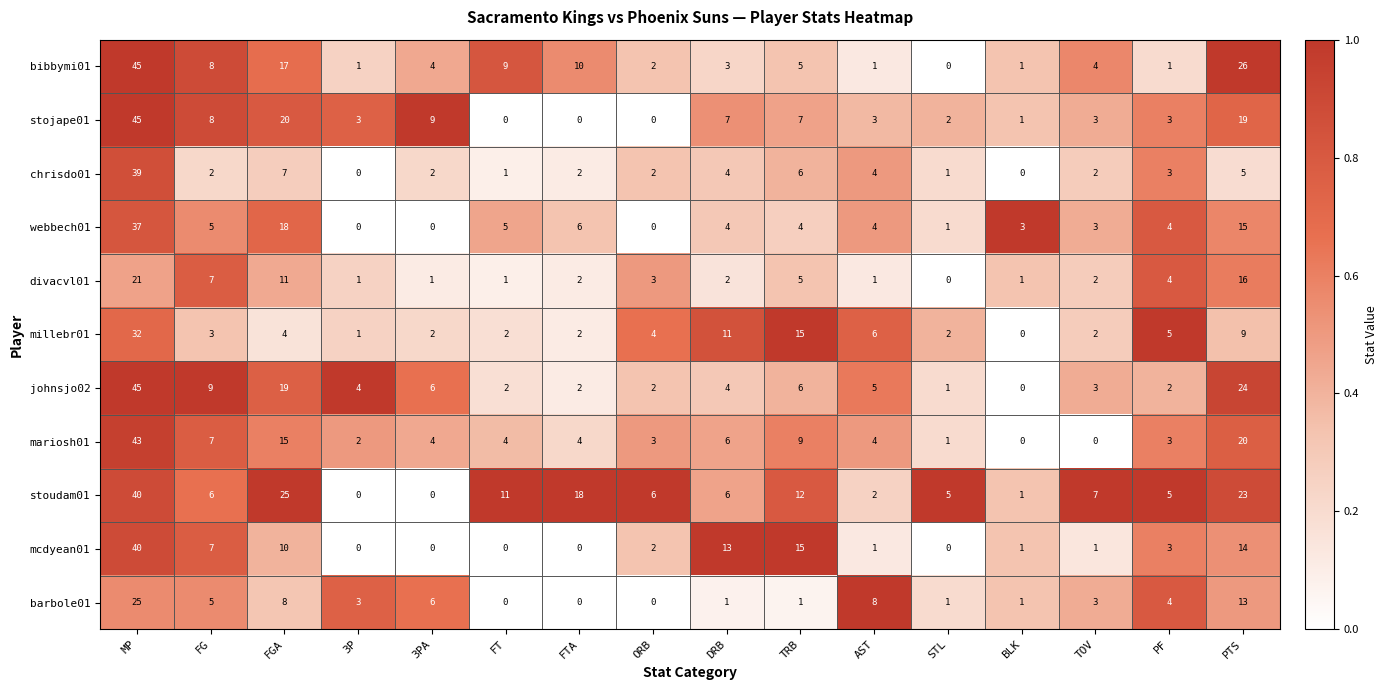

At which category does the chart reach its peak across all series?

MP